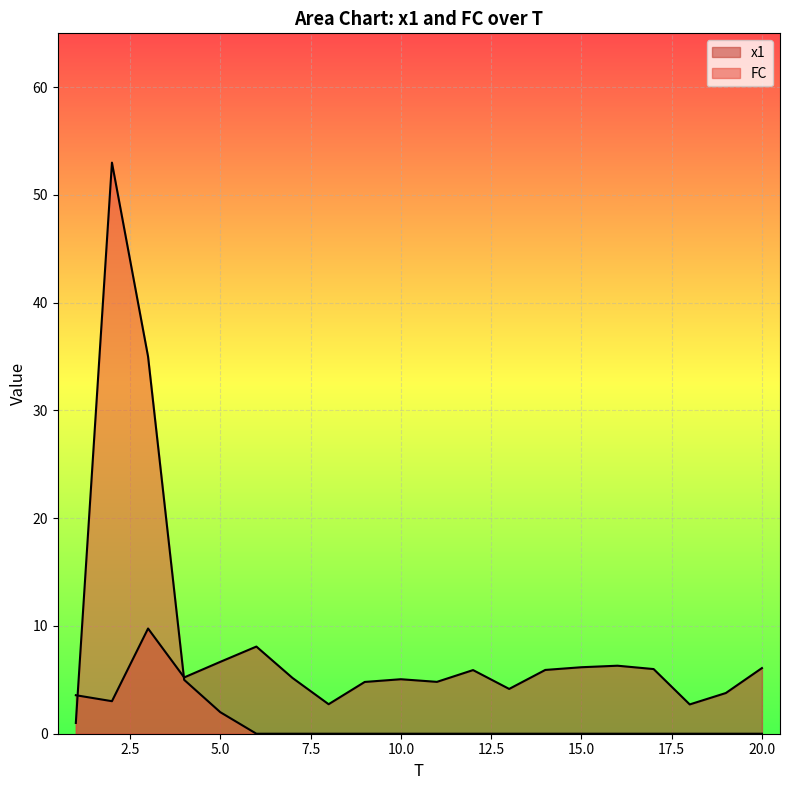

How many times do FC and x1 cross each other?

2